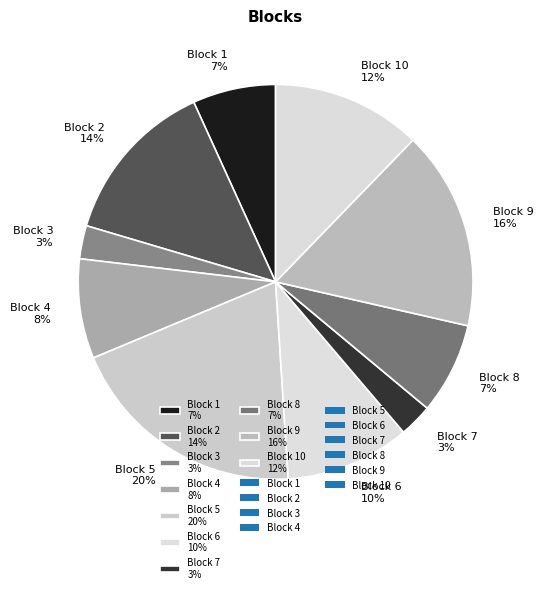

Do Block 2 14% and Block 5 20% together represent more than half of the pie?

No